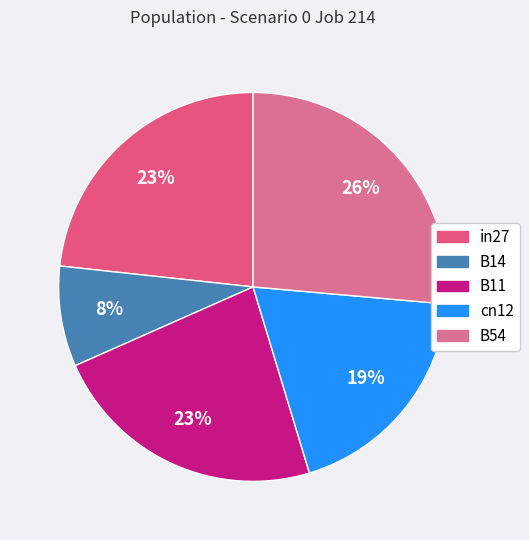

True or false: cn12 accounts for 19% of the total.

True